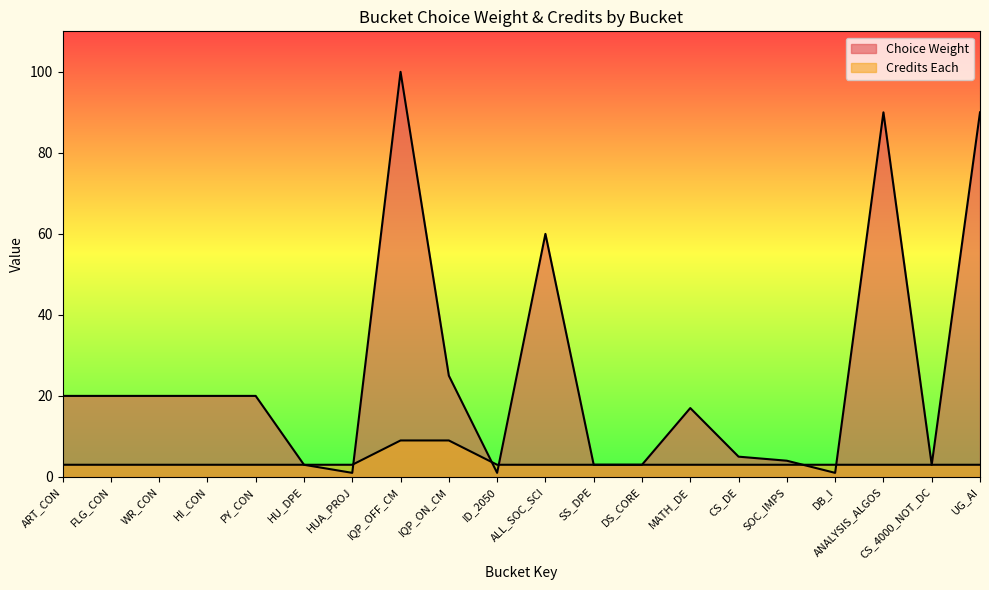

Does the chart display data point markers on the line(s)?

No